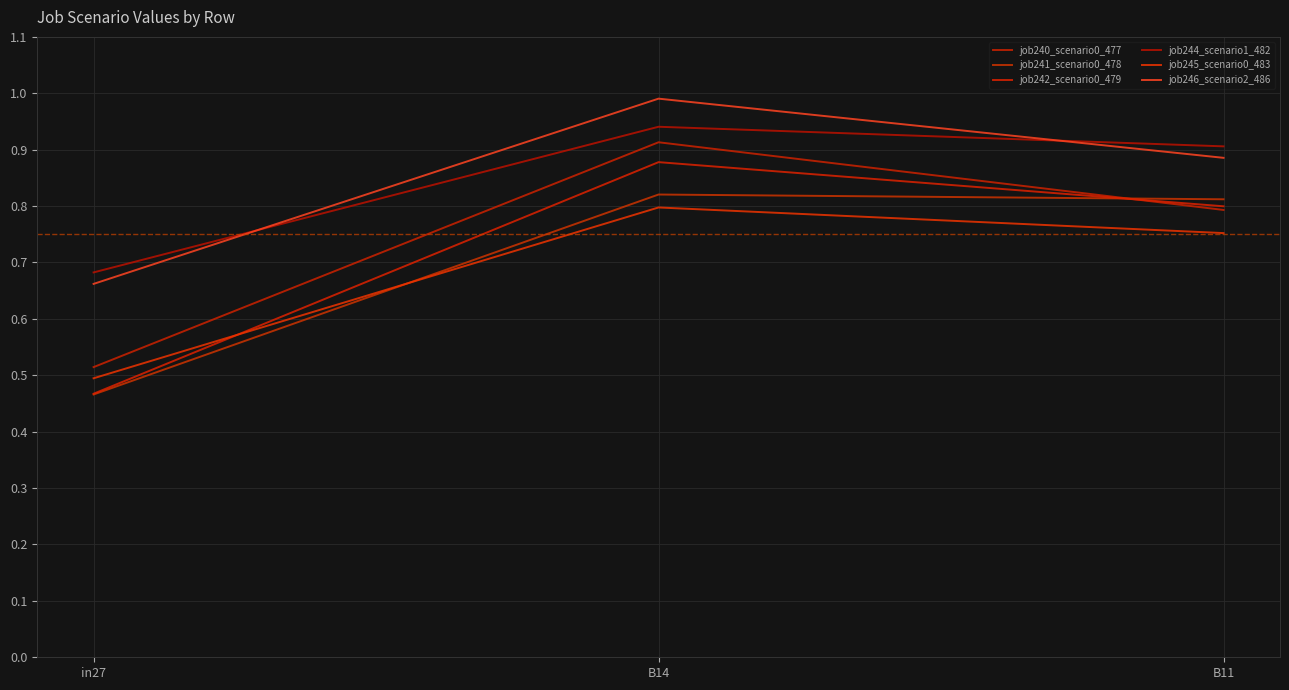

What is the difference between the maximum and minimum values in the job245_scenario0_483 series?

0.3